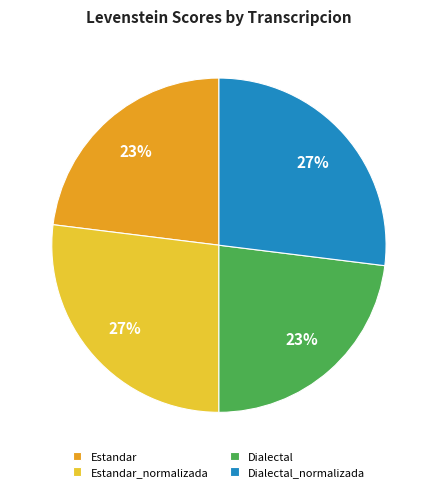

Is Dialectal the majority of the pie?

No